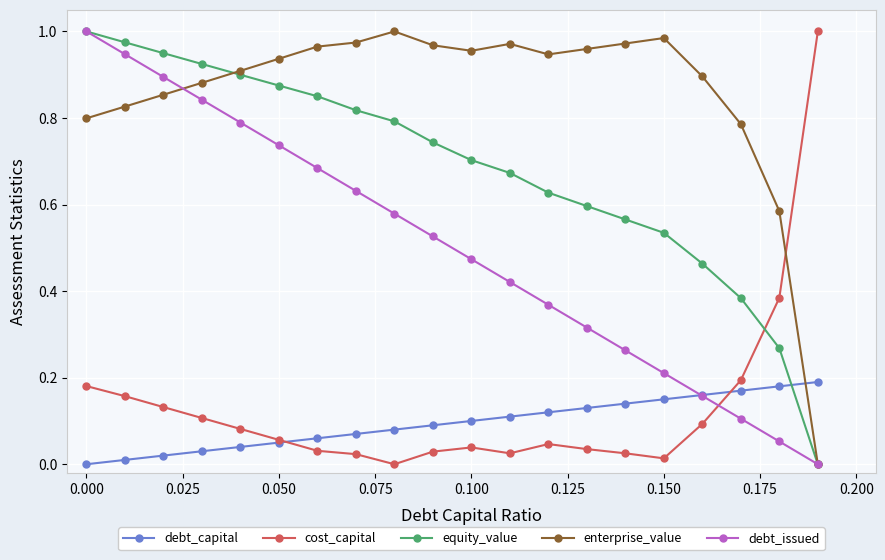

Which series ends up on top after the final intersection of debt_capital and enterprise_value?

debt_capital